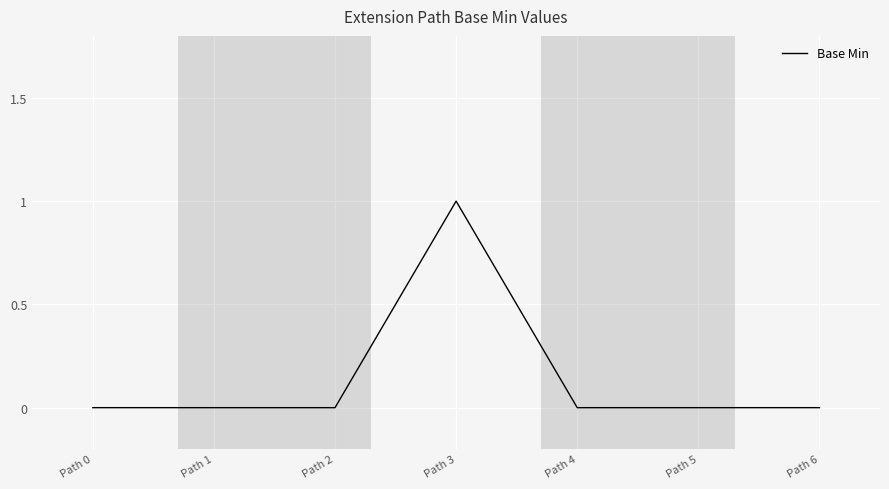

How many lines are shown in the chart?

1